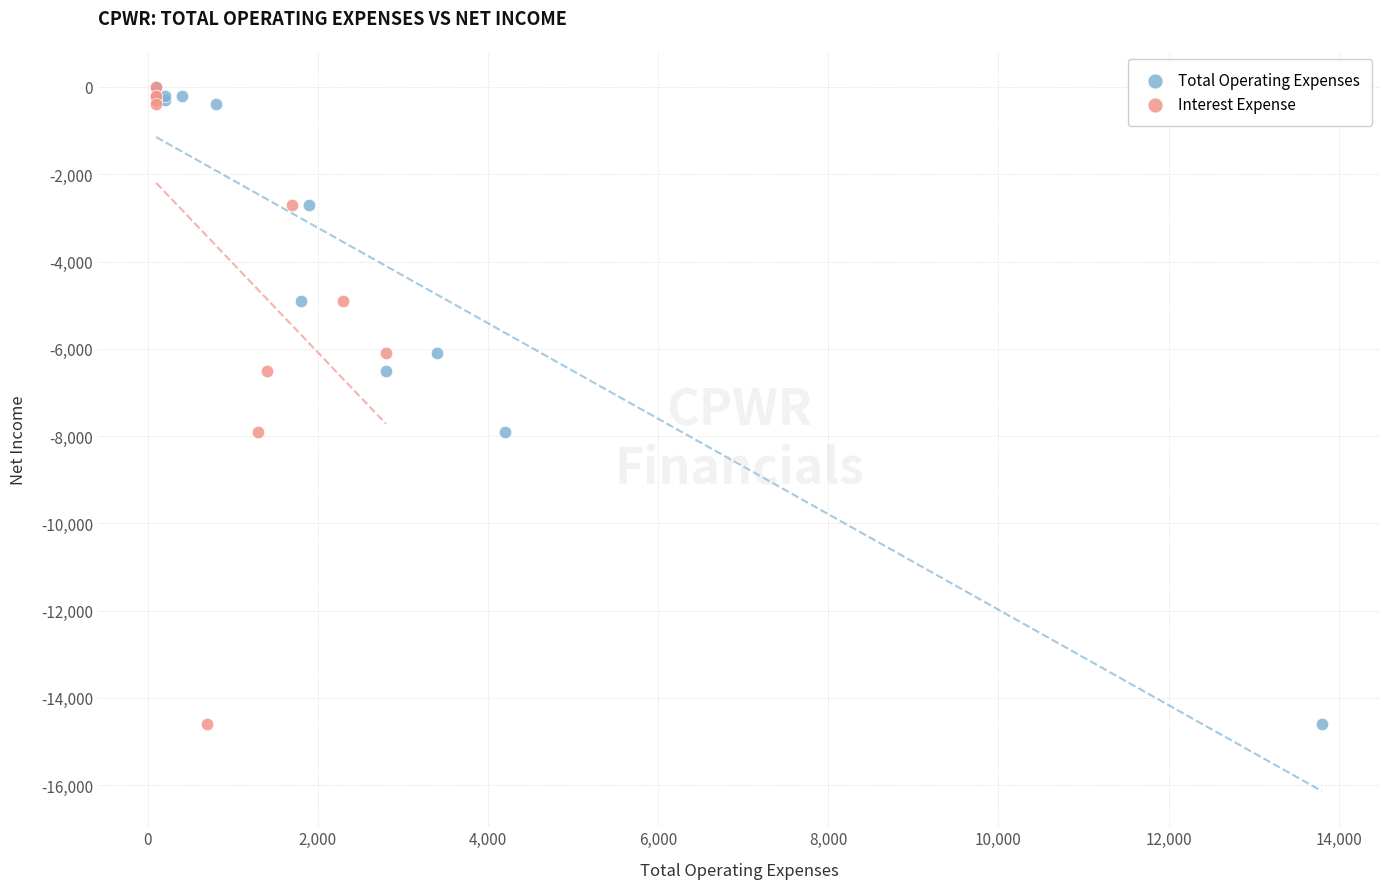

What are all the series names shown in the legend?

Total Operating Expenses, Interest Expense